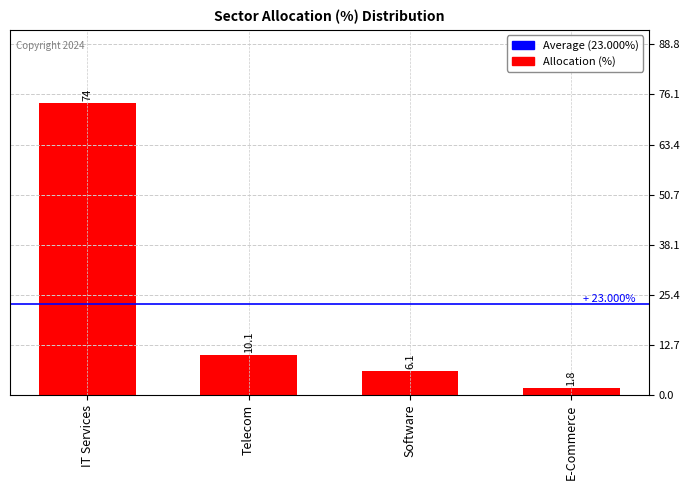

What is the difference between the second highest and second lowest values?

4.0